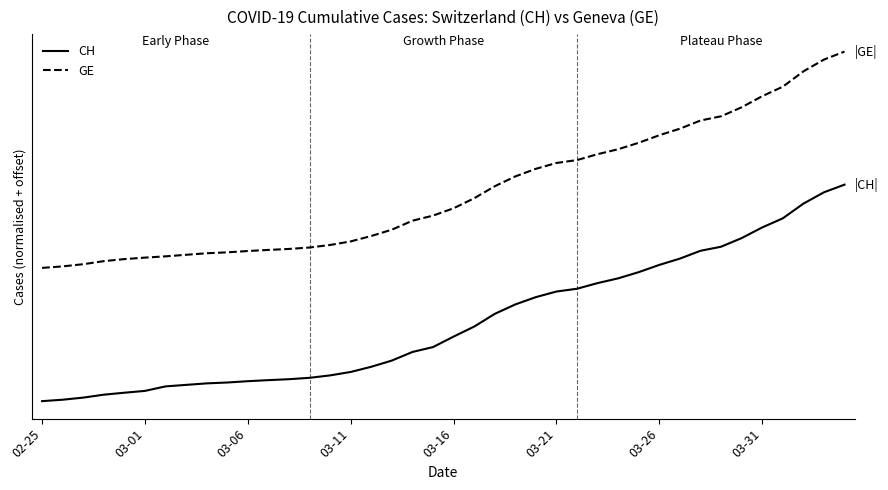

Which series has the largest total across all categories?

GE